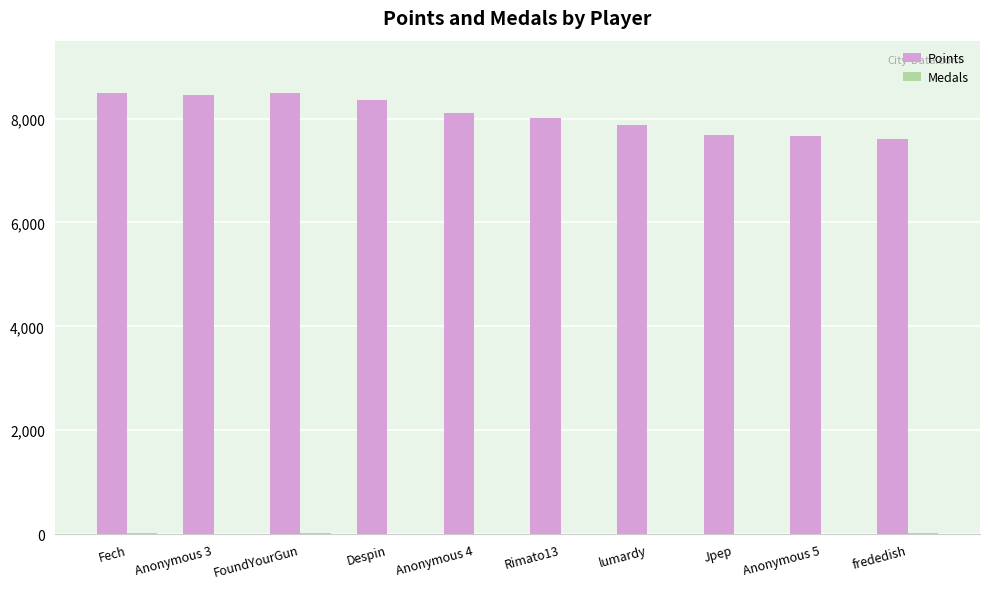

The value of Points at lumardy is 7871. True or false?

True